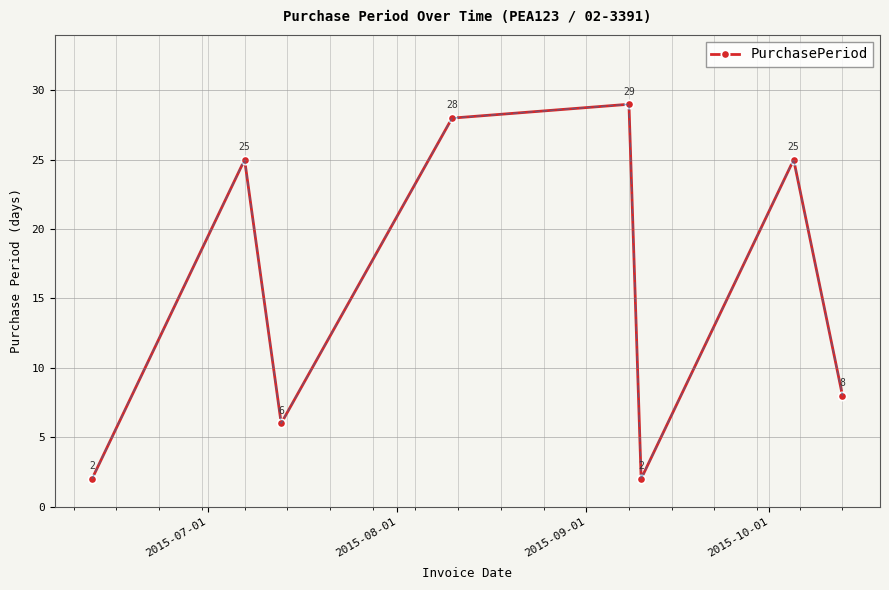

What is the value of the 3rd point from the left?

6